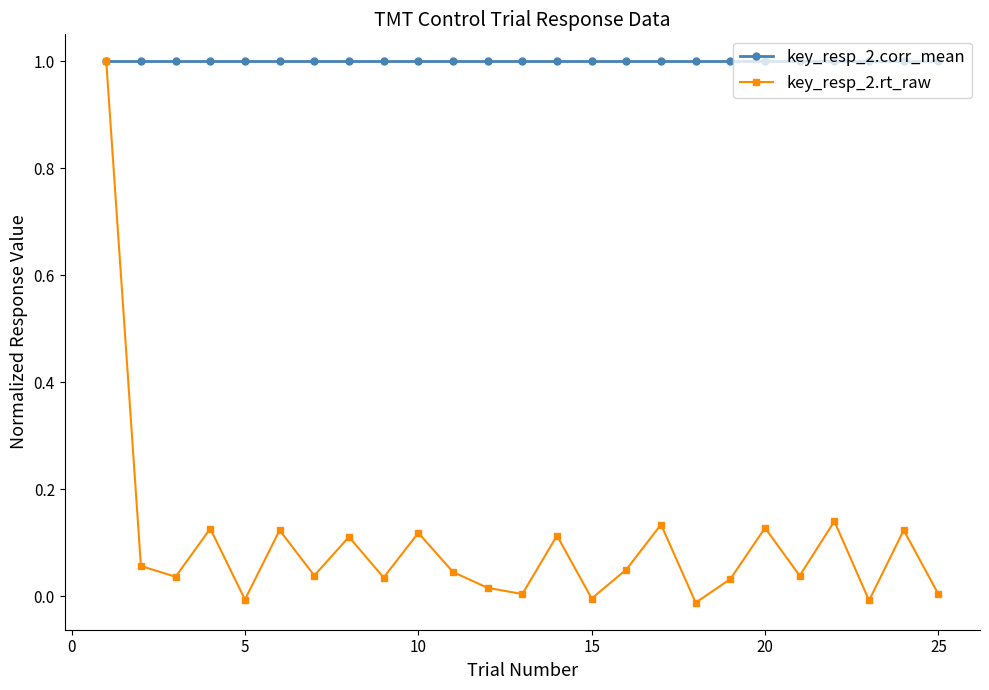

Which series has the widest spread of values?

key_resp_2.rt_raw